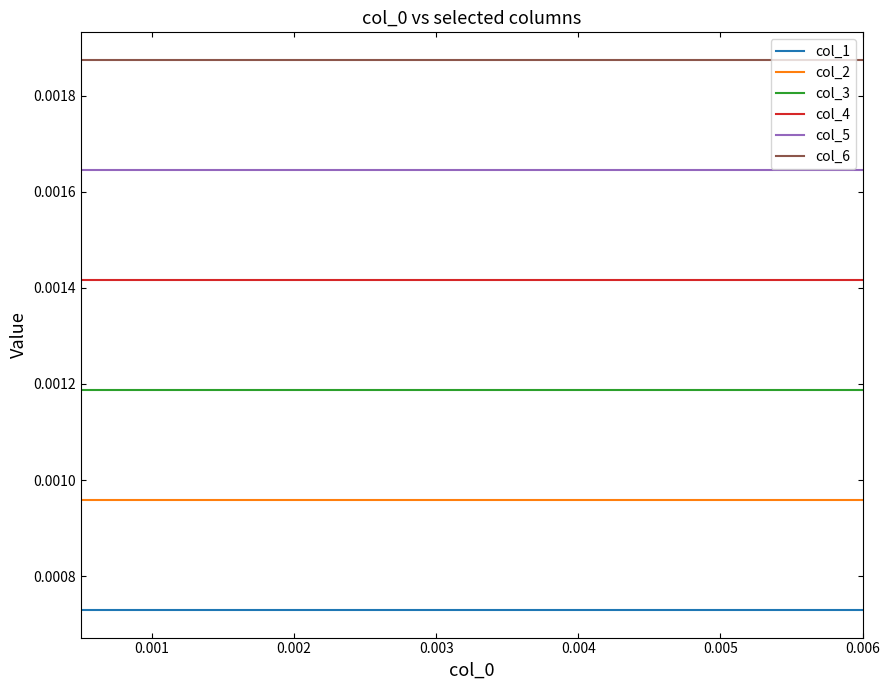

List the series in order of their peak value, highest first.

col_6, col_5, col_4, col_3, col_2, col_1